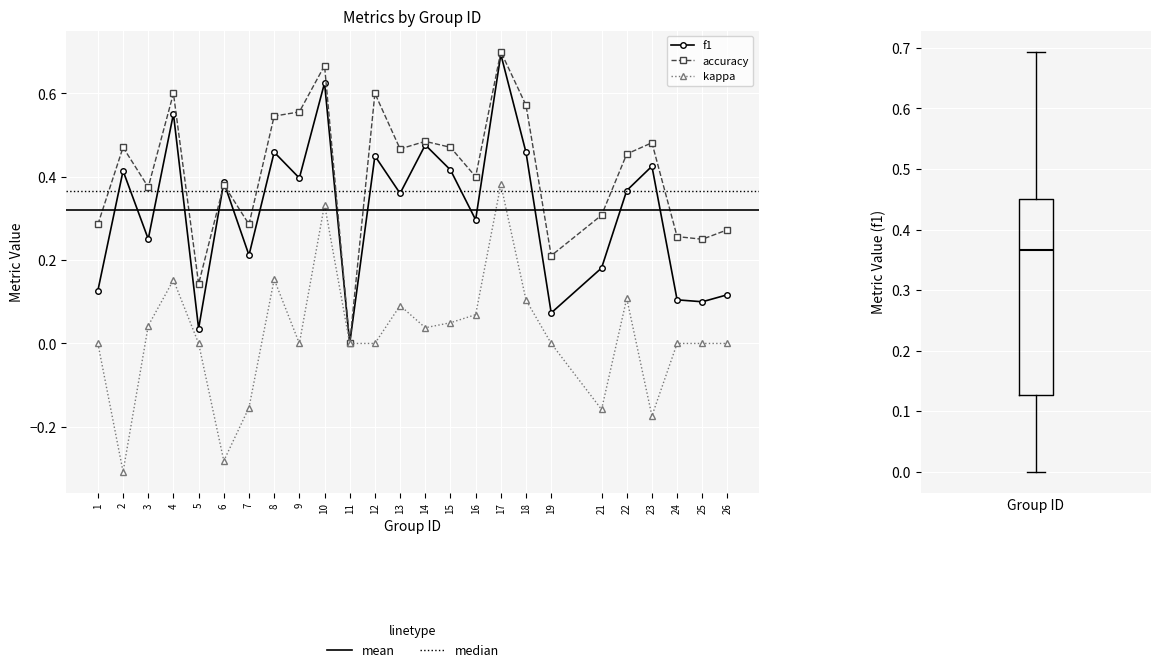

Reading left to right, list all the values displayed in this chart.

f1: 0.1	0.4	0.3	0.6	0.0	0.4	0.2	0.5	0.4	0.6	0.0	0.5	0.4	0.5	0.4	0.3	0.7	0.5	0.1	0.2	0.4	0.4	0.1	0.1	0.1
accuracy: 0.3	0.5	0.4	0.6	0.1	0.4	0.3	0.5	0.6	0.7	0.0	0.6	0.5	0.5	0.5	0.4	0.7	0.6	0.2	0.3	0.5	0.5	0.3	0.2	0.3
kappa: 0.0	-0.3	0.0	0.2	0.0	-0.3	-0.2	0.2	0.0	0.3	0.0	0.0	0.1	0.0	0.0	0.1	0.4	0.1	0.0	-0.2	0.1	-0.2	0.0	0.0	0.0